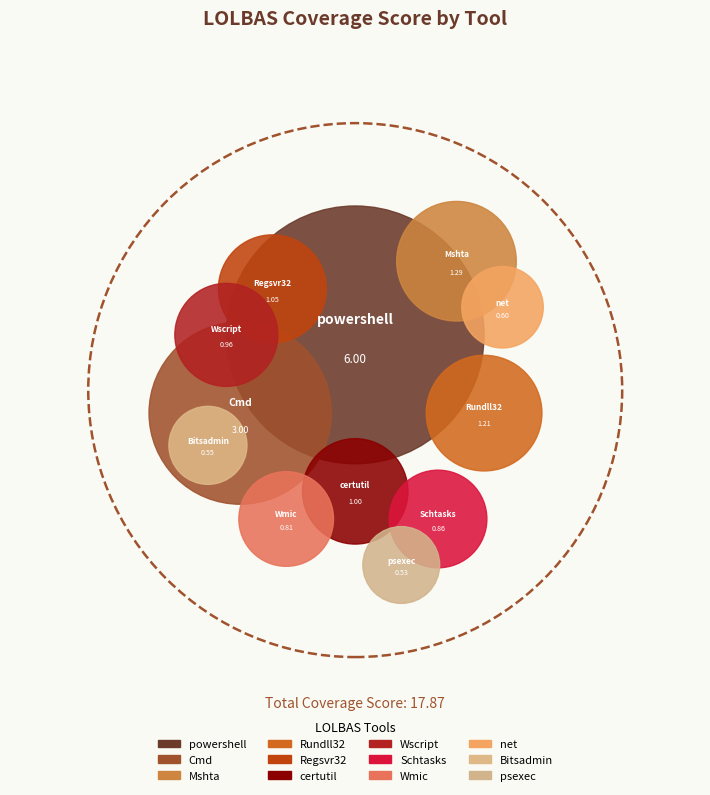

Is the sum of Mshta and Rundll32 greater than half?

No